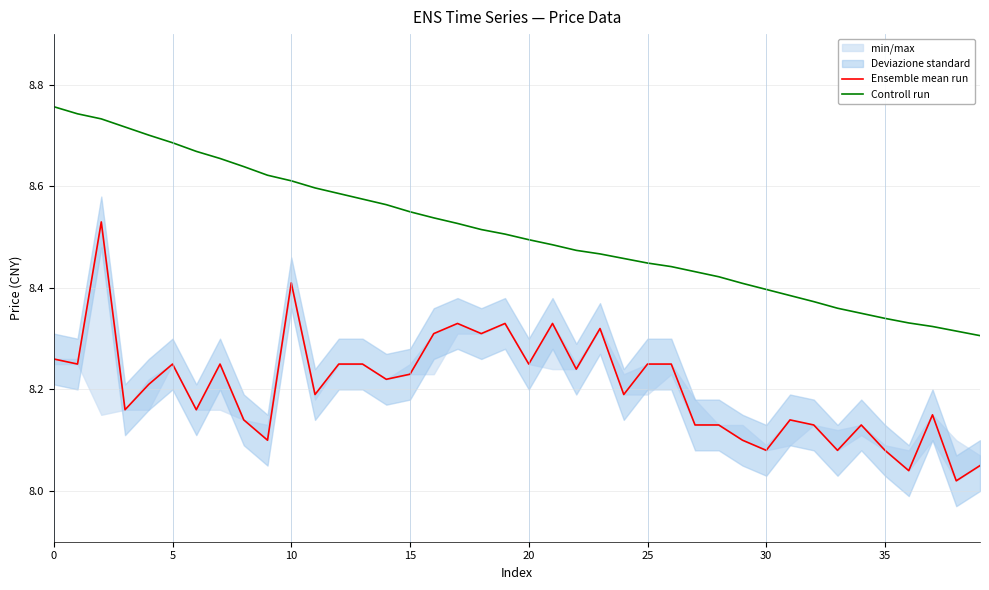

Is this an area chart (filled region under the line)?

No